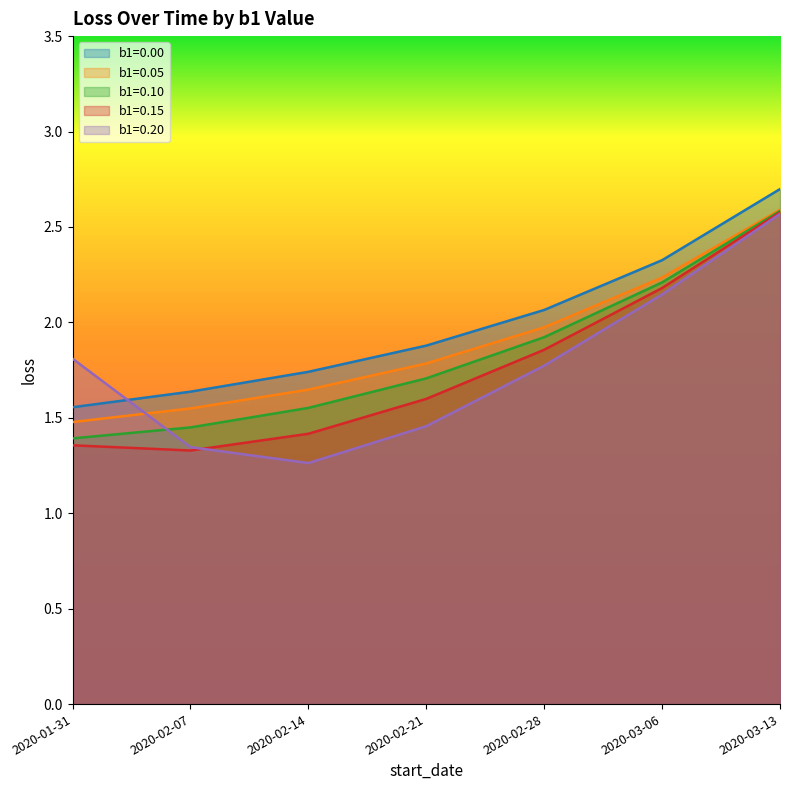

What are all the series names shown in the legend?

b1=0.00, b1=0.05, b1=0.10, b1=0.15, b1=0.20